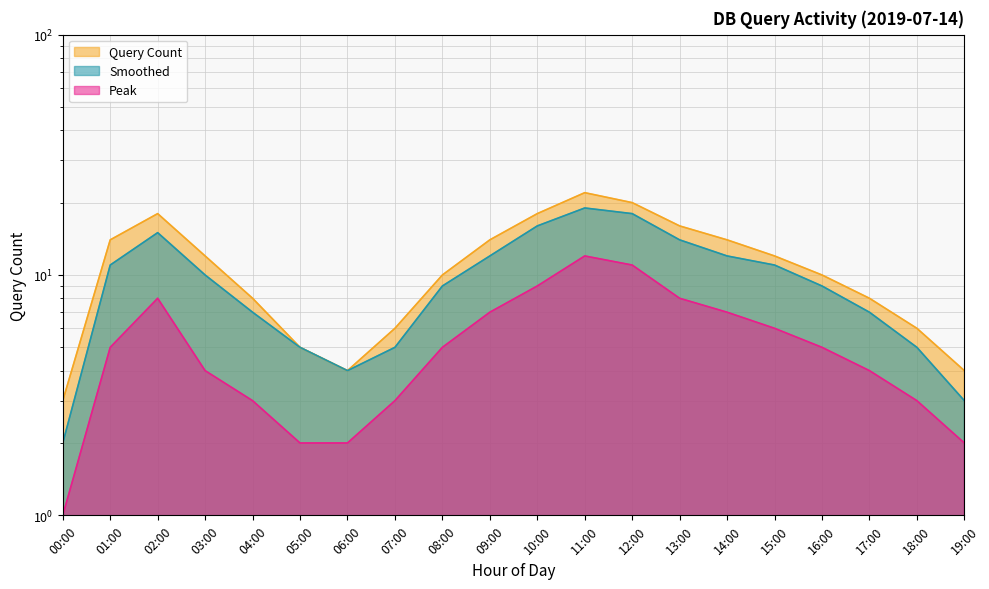

Reading right to left, what are all the values shown in this chart?

19:00=4	18:00=6	17:00=8	16:00=10	15:00=12	14:00=14	13:00=16	12:00=20	11:00=22	10:00=18	09:00=14	08:00=10	07:00=6	06:00=4	05:00=5	04:00=8	03:00=12	02:00=18	01:00=14	00:00=3